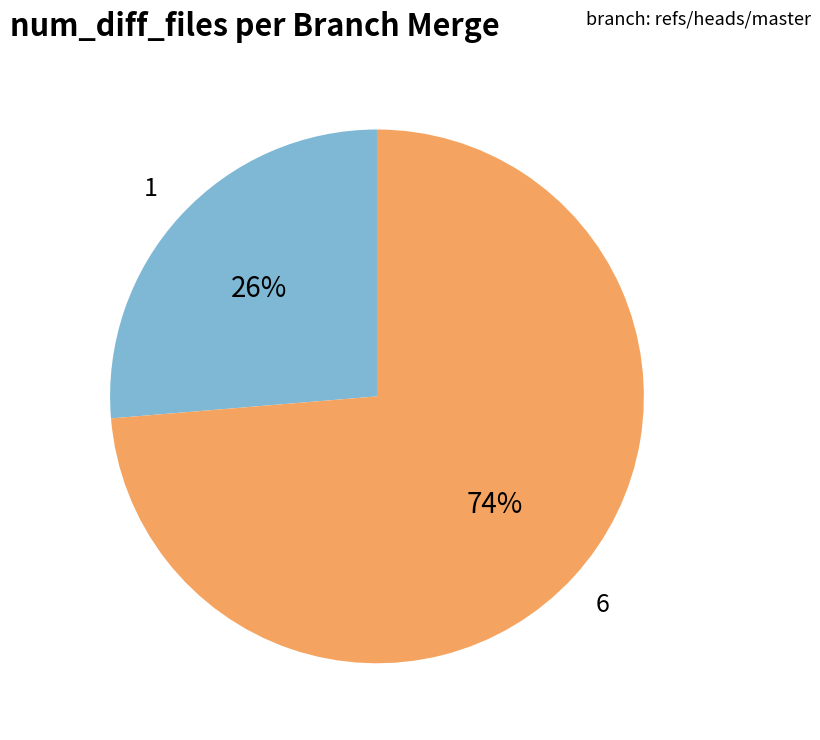

Is there any slice that represents more than half of the pie?

Yes